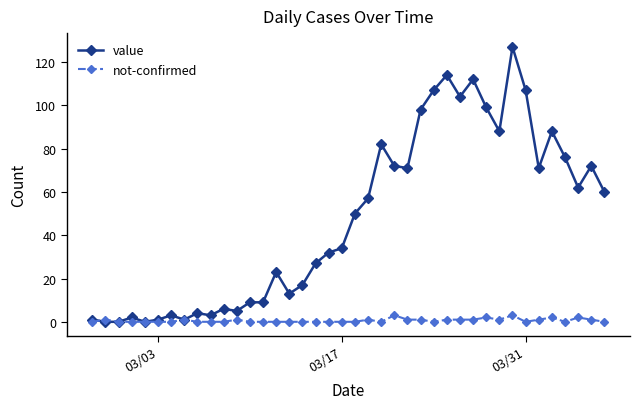

Rank the series by their maximum value, from lowest to highest.

not-confirmed, value